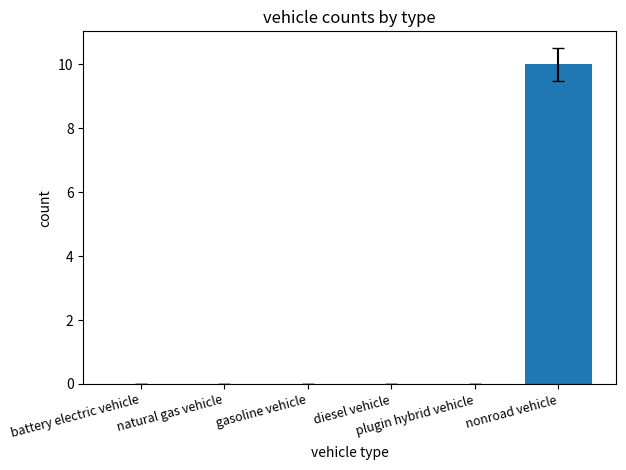

How many data points does each series have?

6